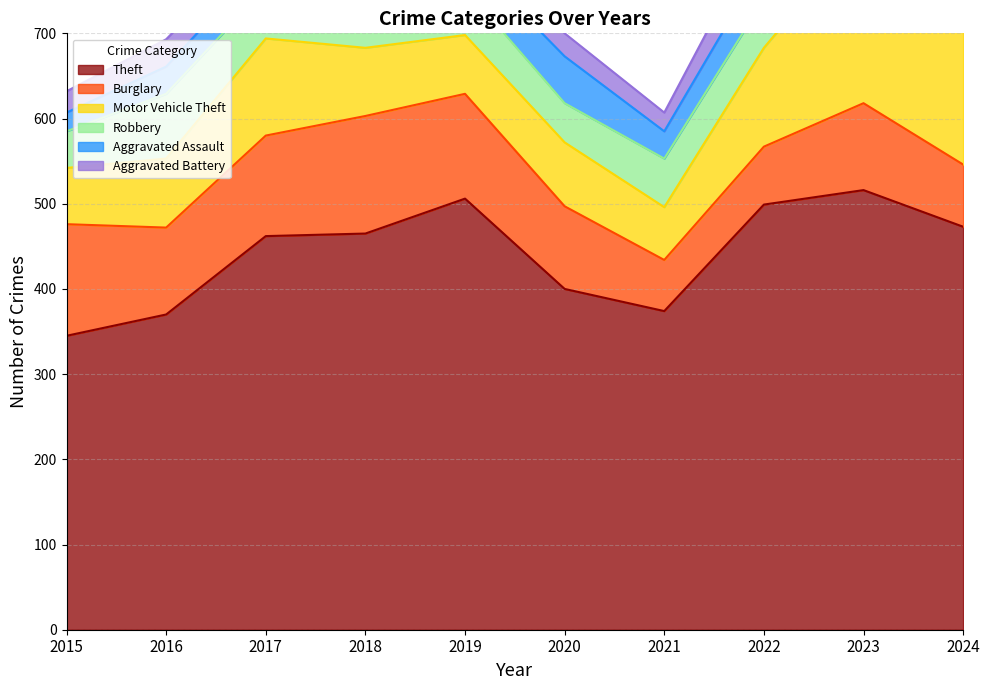

At which category is the sum across all series the highest?

2023